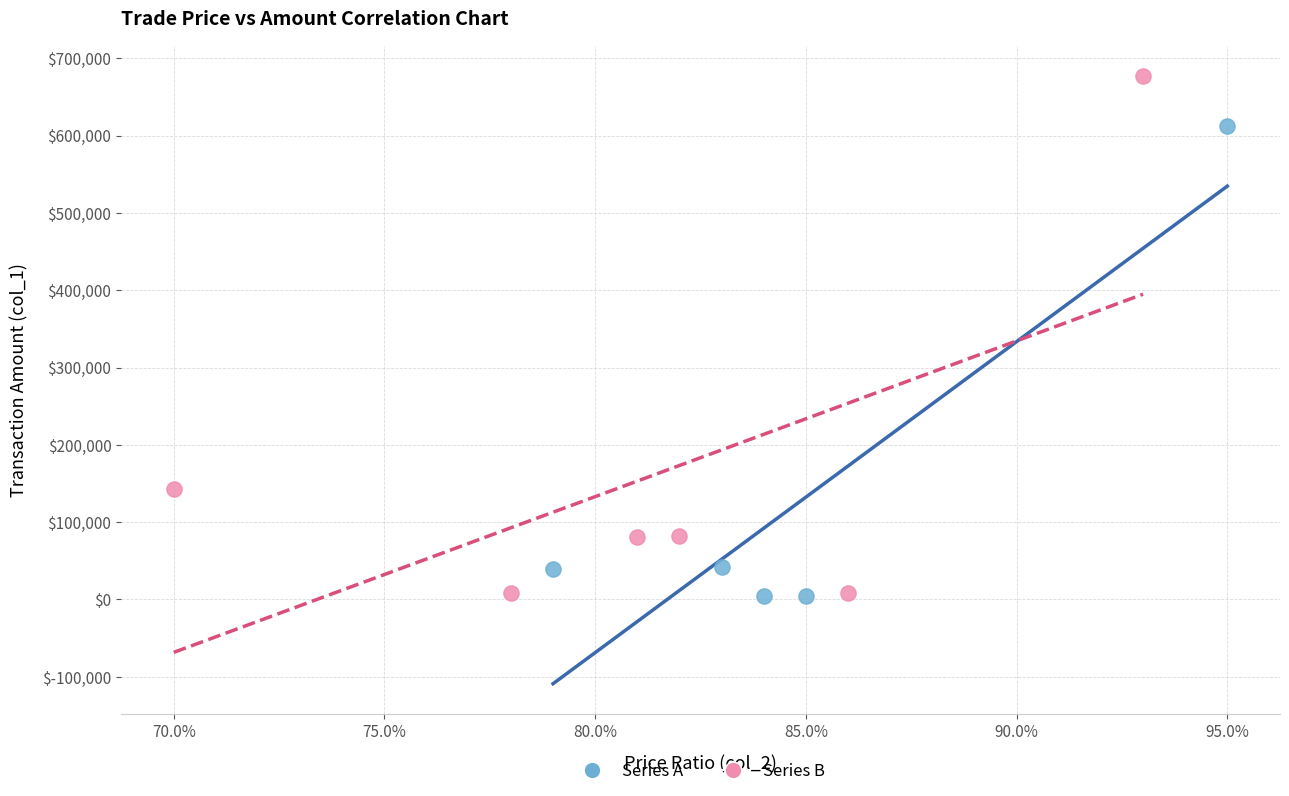

Which series reaches the maximum Y coordinate?

Series B